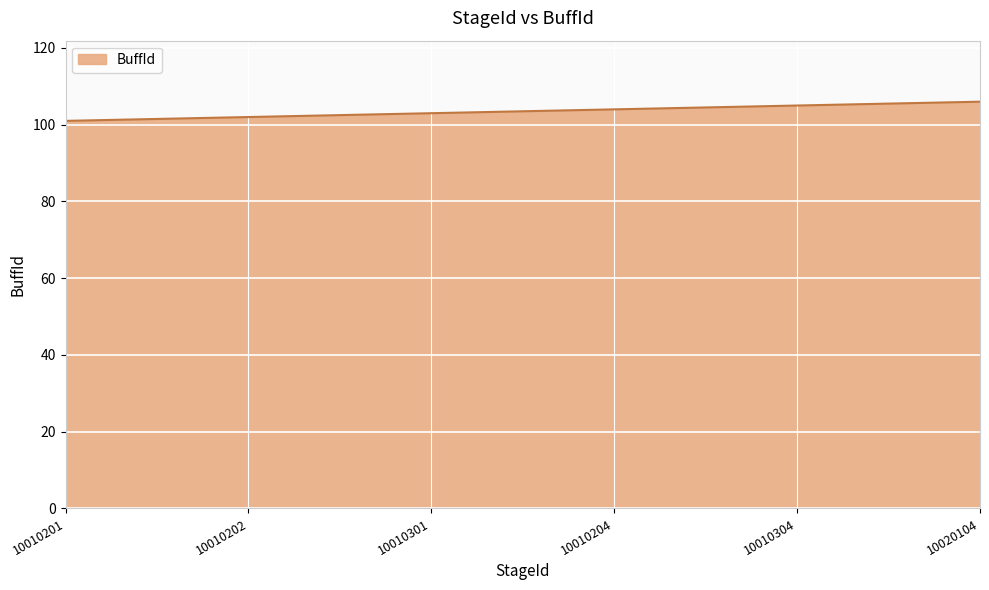

What is the smallest value displayed?

101